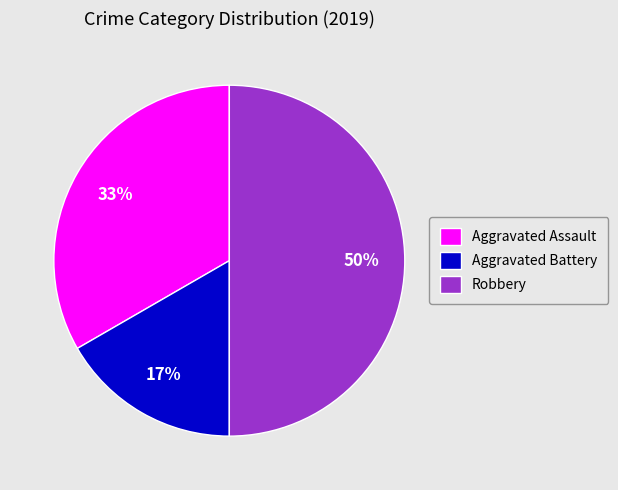

The Aggravated Battery slice represents 28% of the pie. True or false?

False